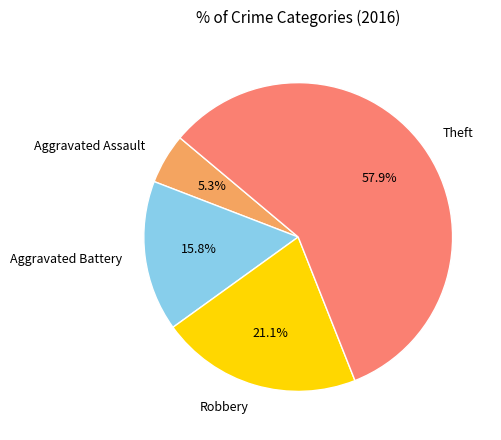

To the nearest percent, what portion does Aggravated Battery represent?

16%